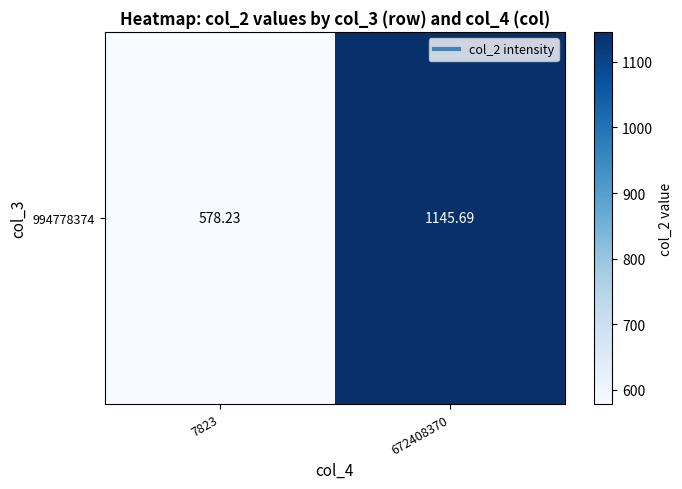

List the labels in order of value, largest first.

672408370, 7823